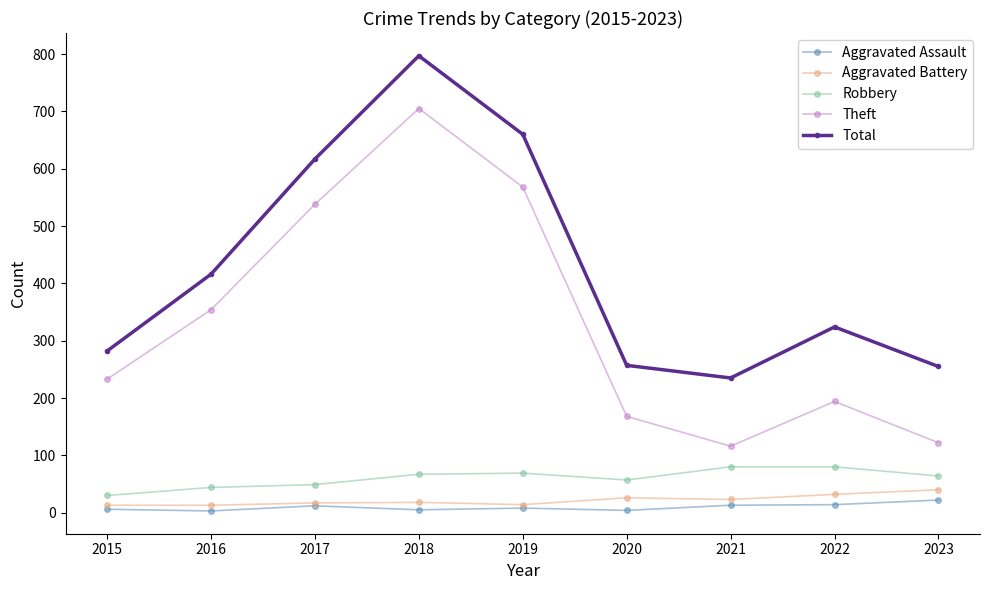

What is the approximate value of Robbery at 2017, to the nearest 5?

50